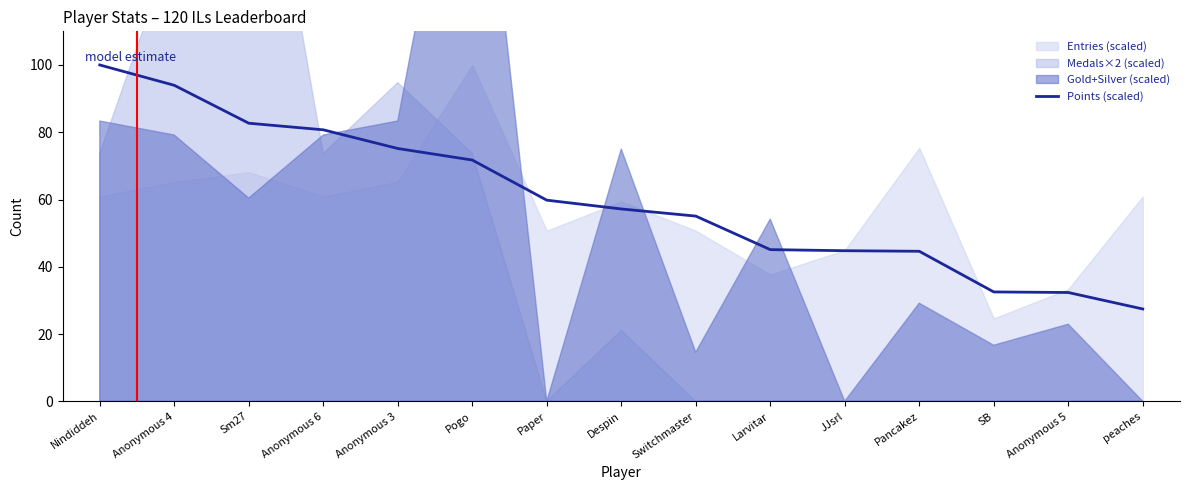

What is the sum of the values at Anonymous 6 and Paper?

140.5